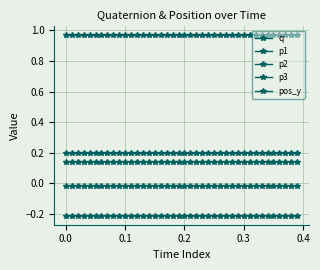

Does the chart have visible grid lines?

Yes